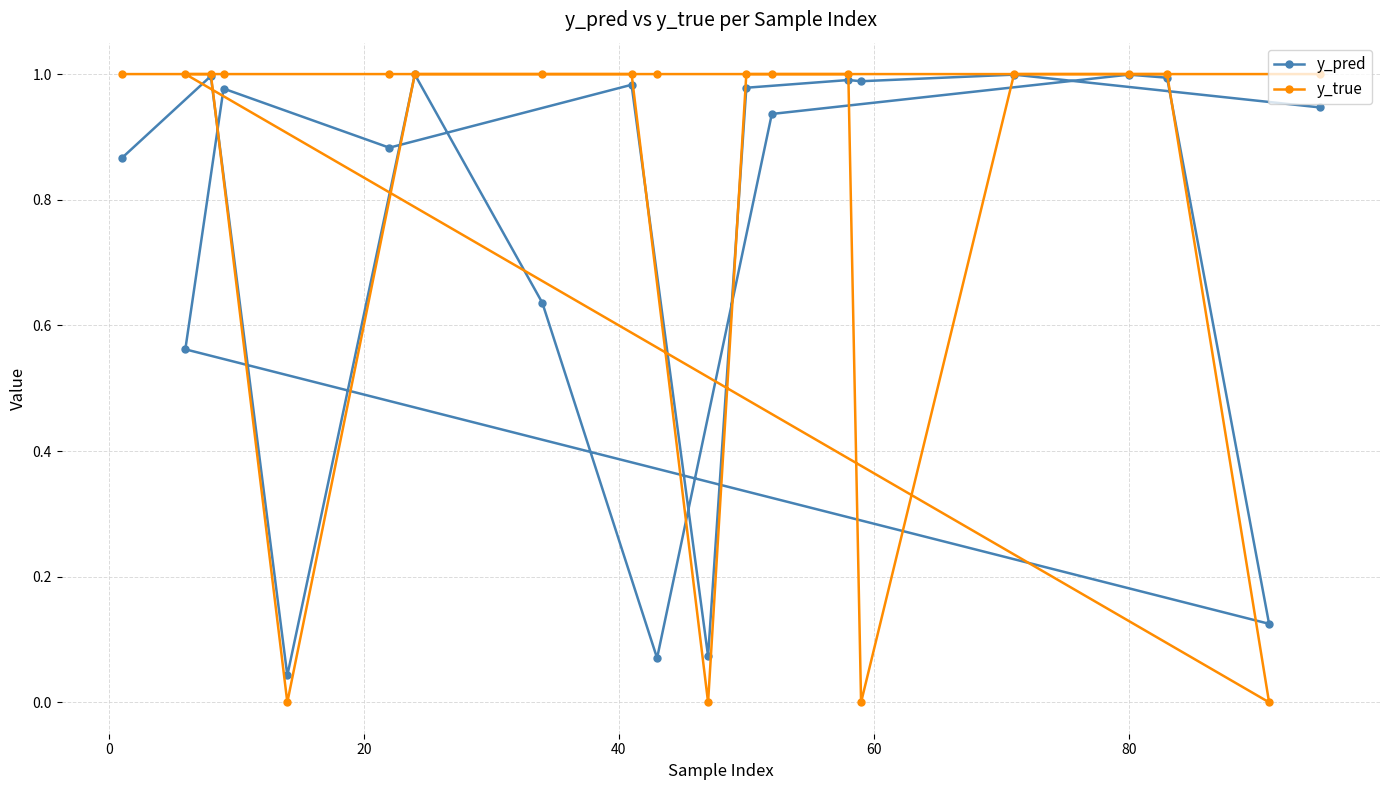

Which series has the widest spread of values?

y_true